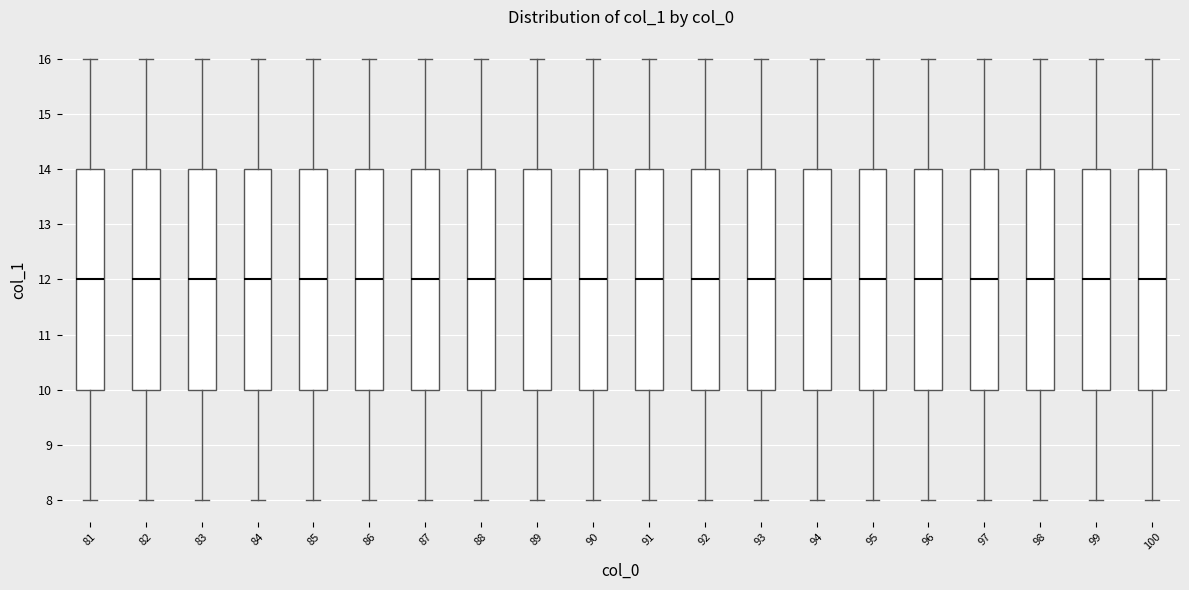

Where does the lower whisker of the box at x = 81 end on the y-axis? The values are not printed on the chart, so give them approximately, as read against the axis.

8